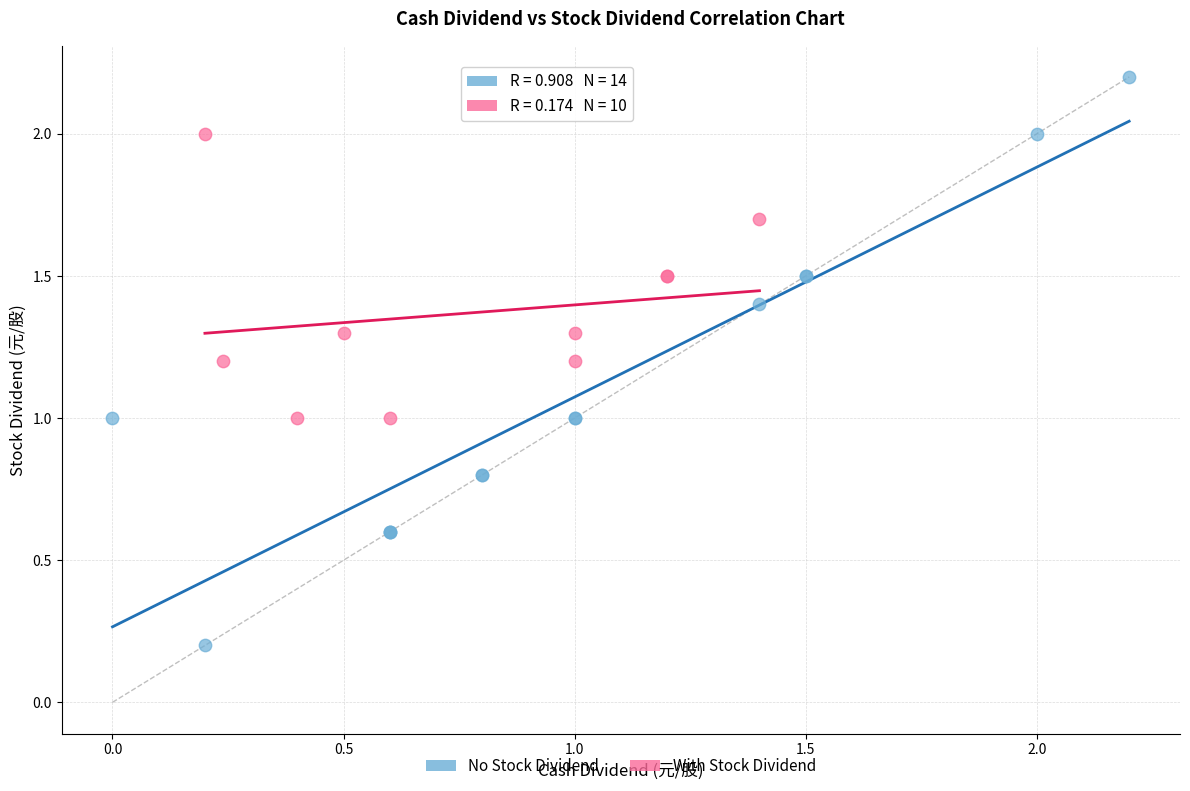

Which series has the widest spread of Y values?

No Stock Dividend